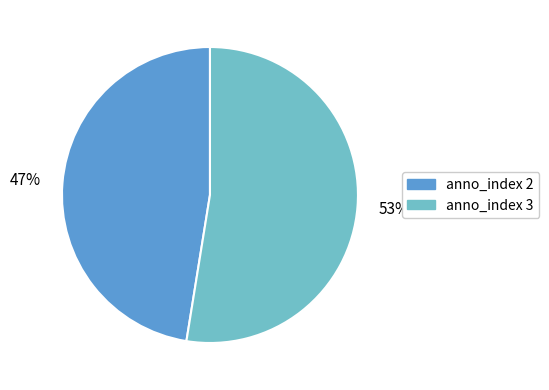

Between anno_index 2 and anno_index 3, which is larger?

anno_index 3